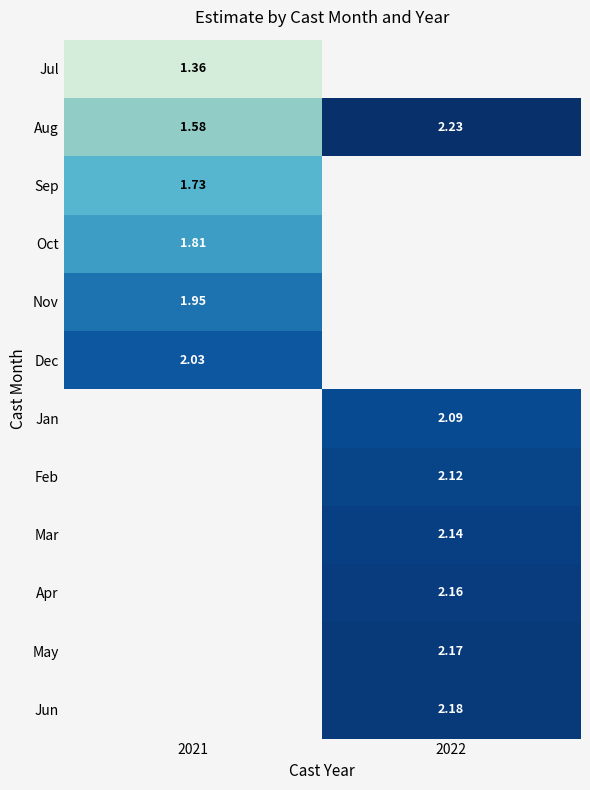

Where does the Jan series first go above 2?

2022